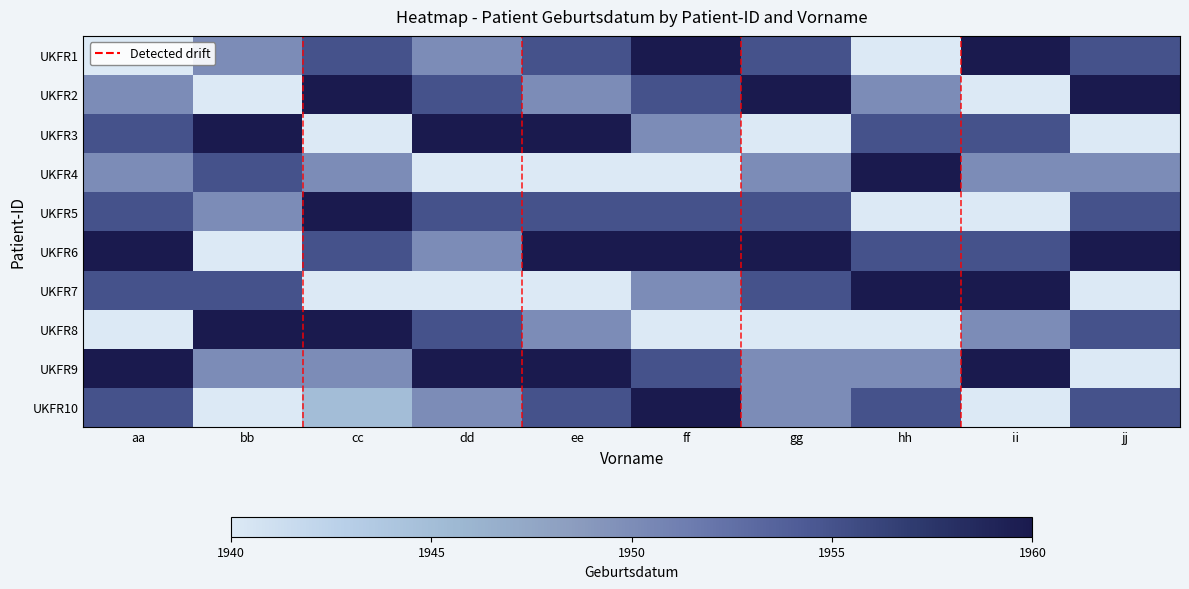

Rank the series at ff from highest to lowest value.

UKFR1, UKFR6, UKFR10, UKFR2, UKFR5, UKFR9, UKFR3, UKFR7, UKFR4, UKFR8